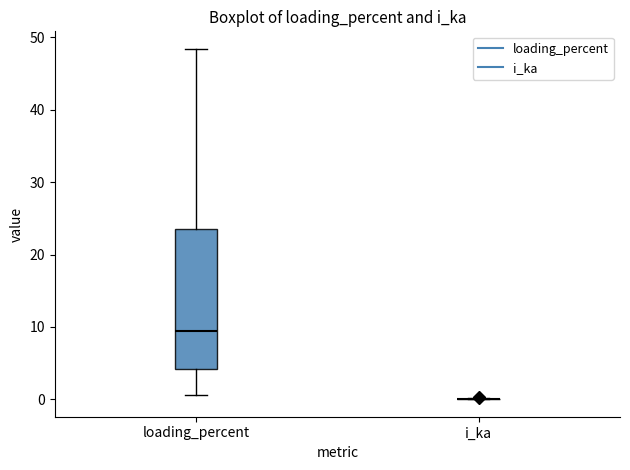

Reading left to right, read every box against the y-axis: the position of its median line, the range the box covers, and the ends of its whiskers. The values are not printed on the chart, so give them approximately, as read against the axis.

loading_percent: median 9, box 4 to 24, whiskers 1 to 48
i_ka: box collapsed to a line at 0, whiskers 0 to 0